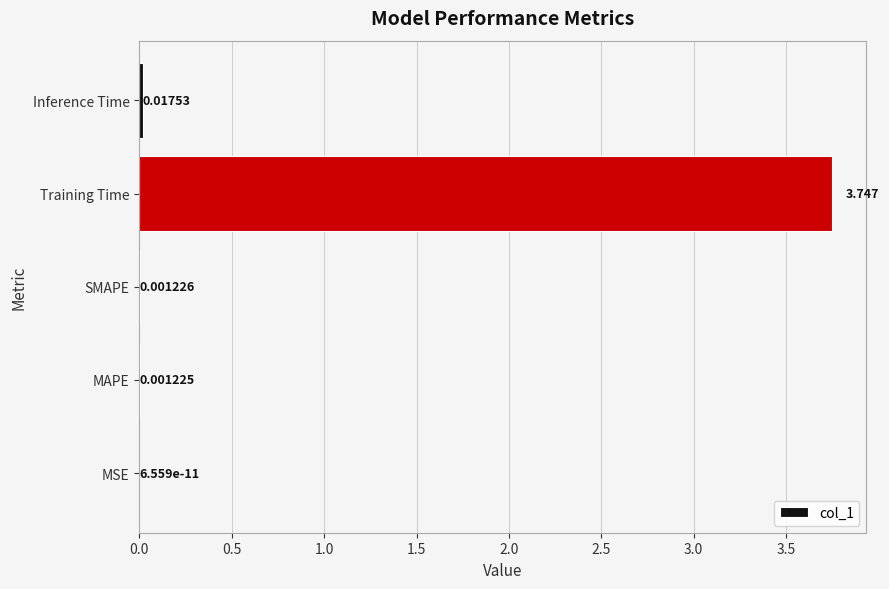

At which label is the value closest to 1?

Inference Time